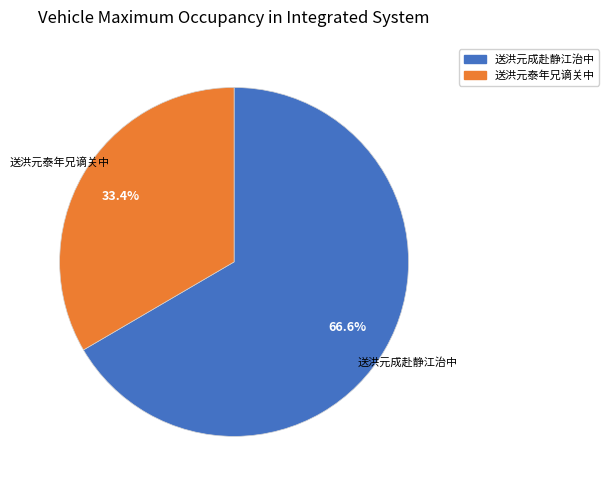

To the nearest percent, what portion does 送洪元成赴静江治中 represent?

67%